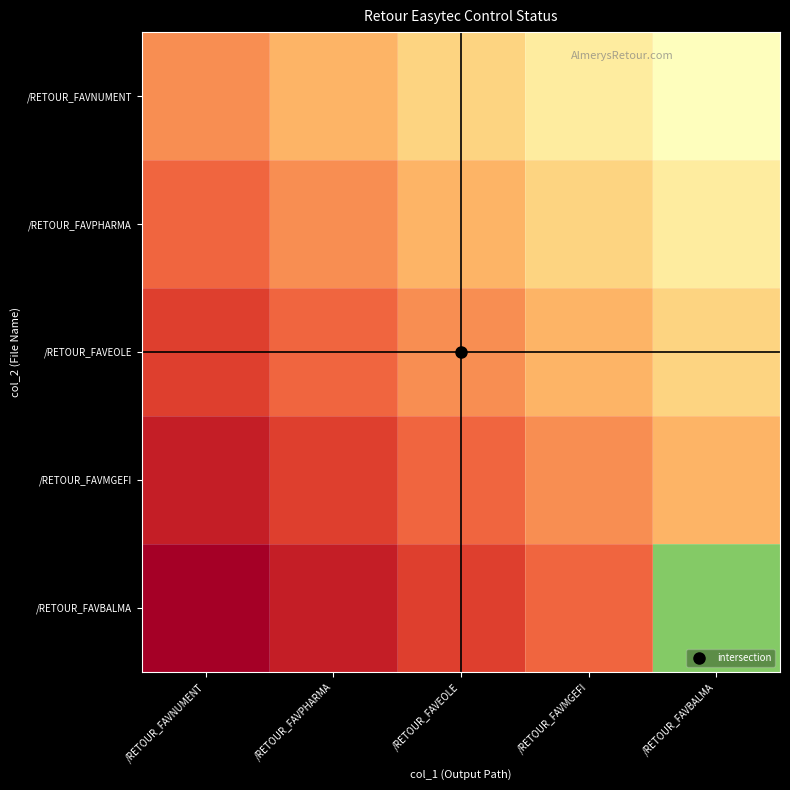

Between /RETOUR_FAVEOLE and /RETOUR_FAVPHARMA, which is larger?

/RETOUR_FAVEOLE